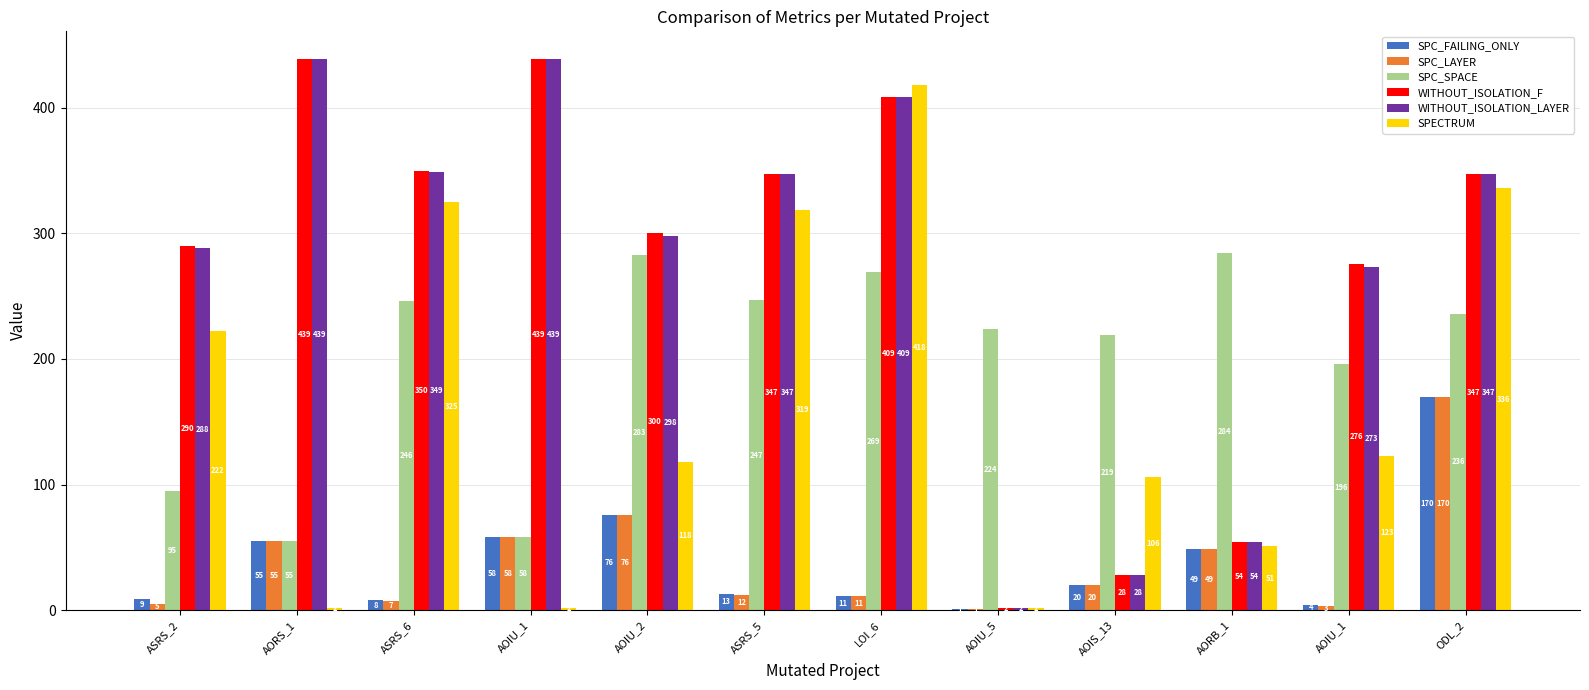

Are the bars grouped side by side (vs. stacked)?

Yes